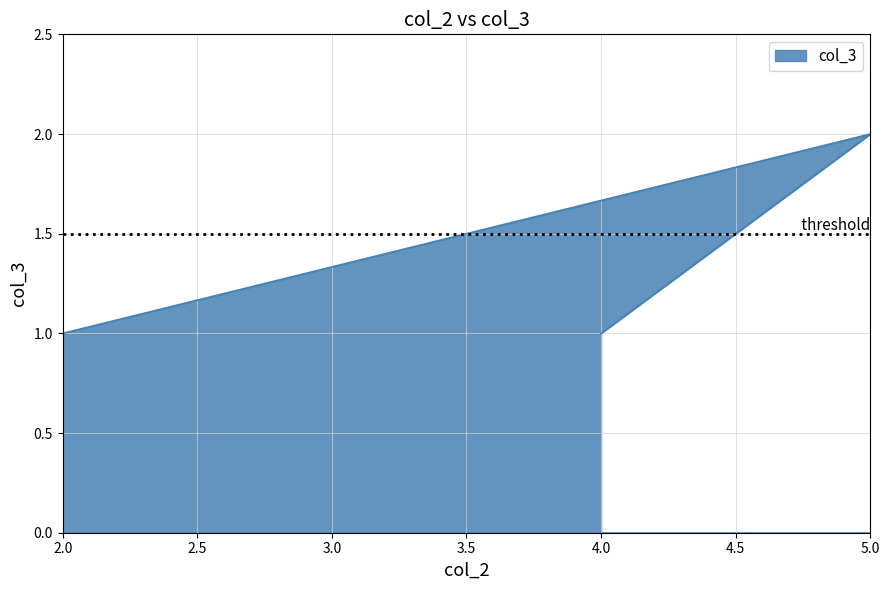

What is the smallest value displayed?

1